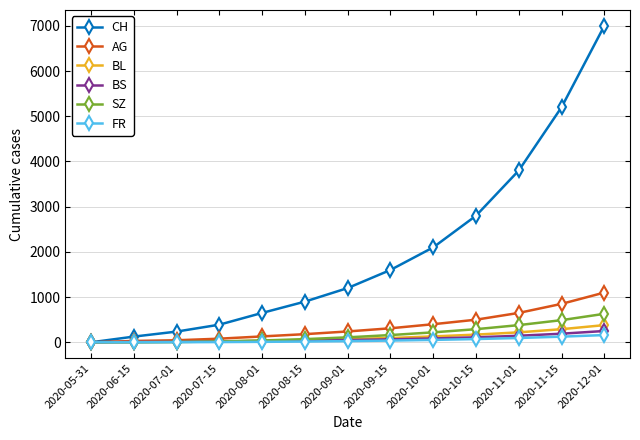

What is the maximum value for CH?

7000